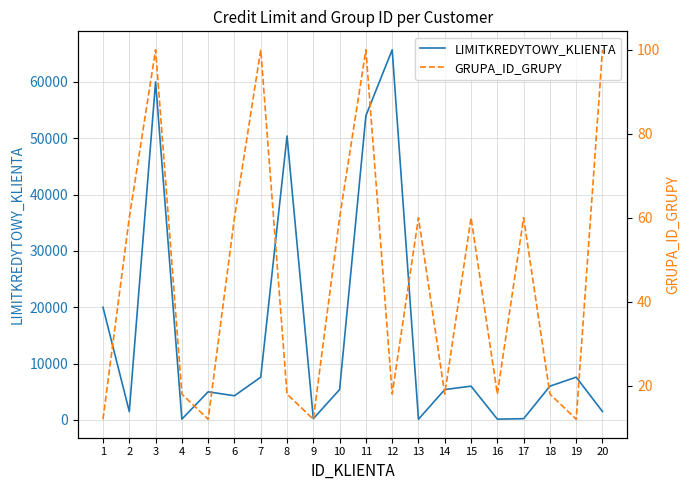

At which label does LIMITKREDYTOWY_KLIENTA reach its peak?

12